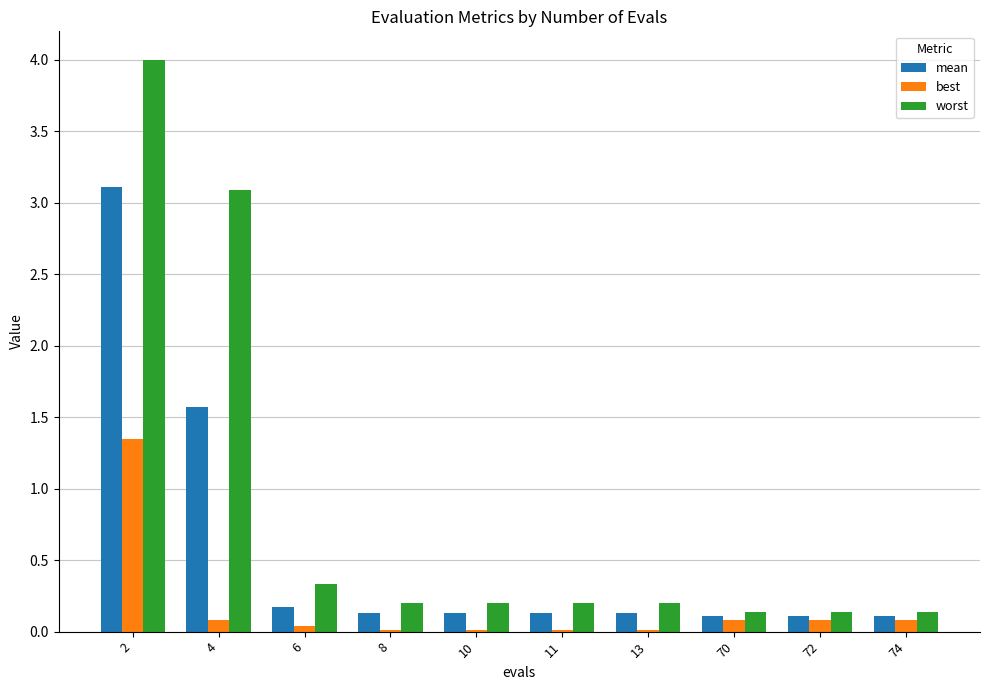

Is it true that best equals 0.0 at 11?

True